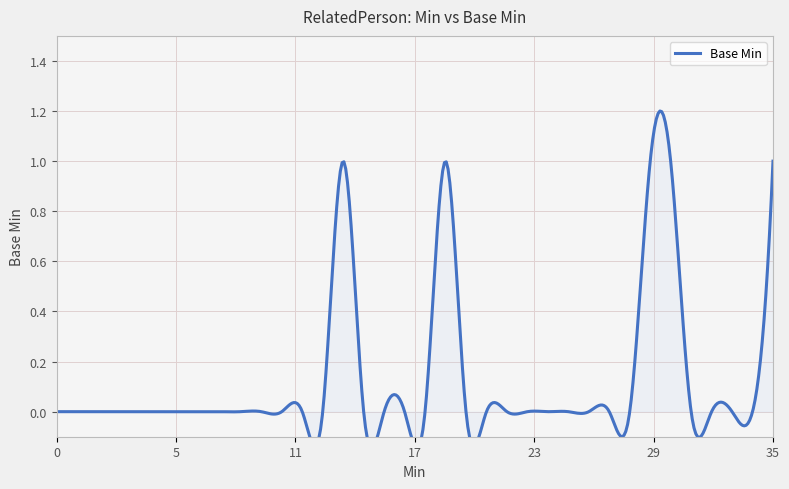

How many values are above zero?

5